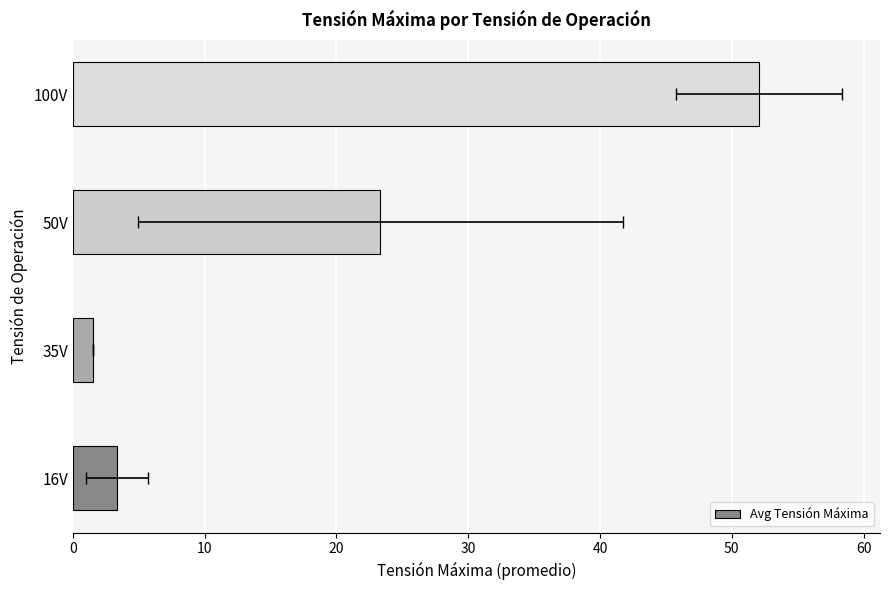

True or false: the data shows 2.2 at 35V.

False